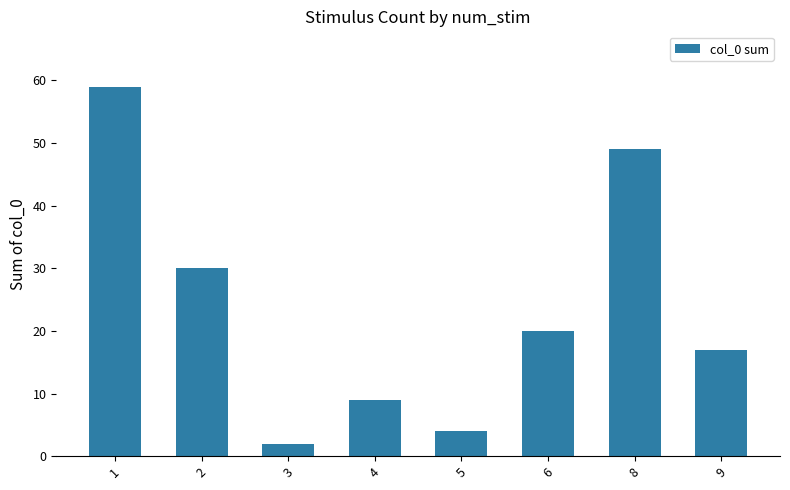

How many distinct data groups are displayed?

1